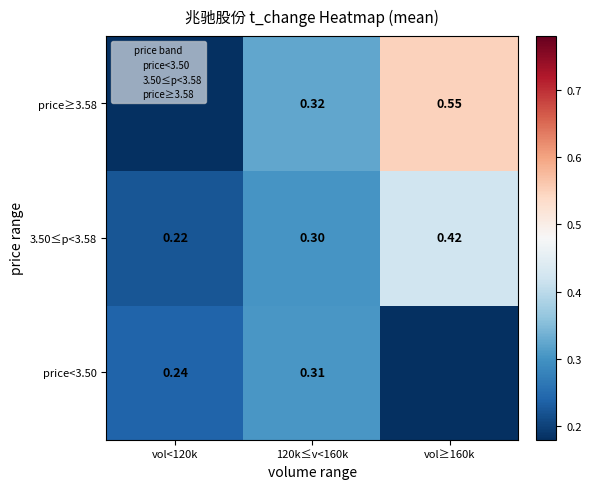

Rank the series by their maximum value, from highest to lowest.

price≥3.58, 3.50≤p<3.58, price<3.50